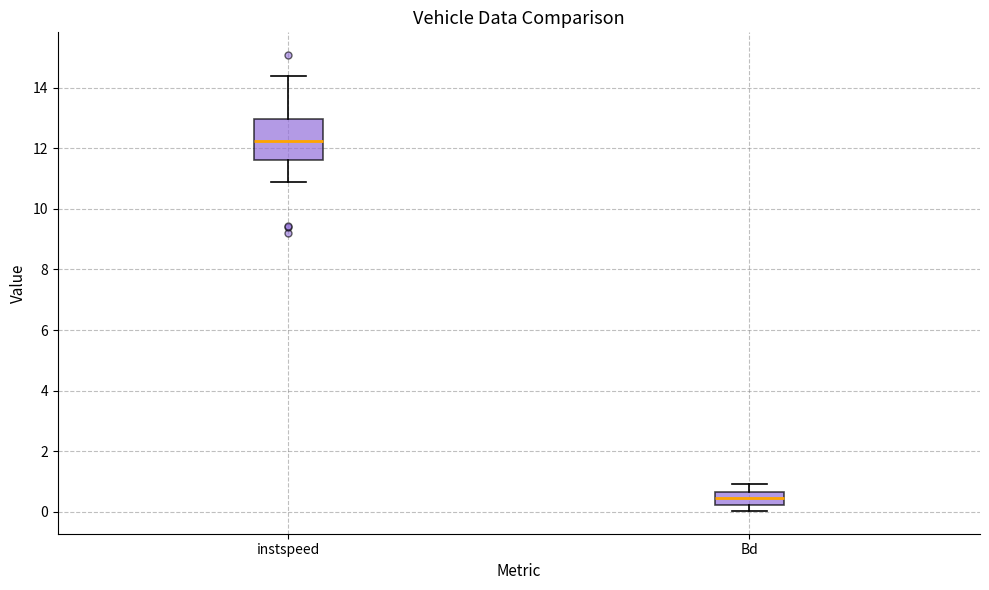

Which box's median line is the highest?

instspeed